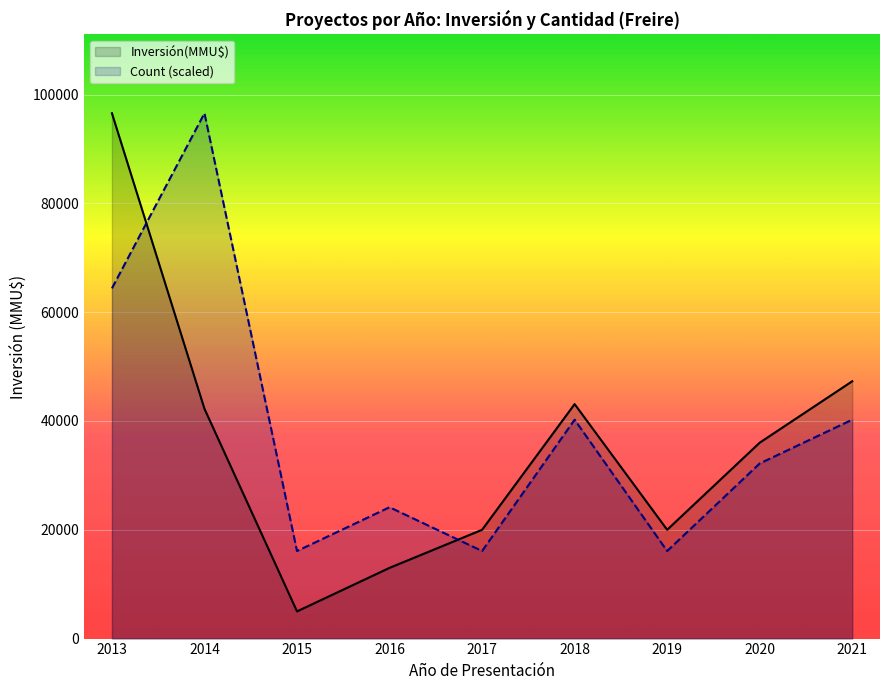

What is the difference between the Count (scaled) values at 2018 and 2015?

24141.2